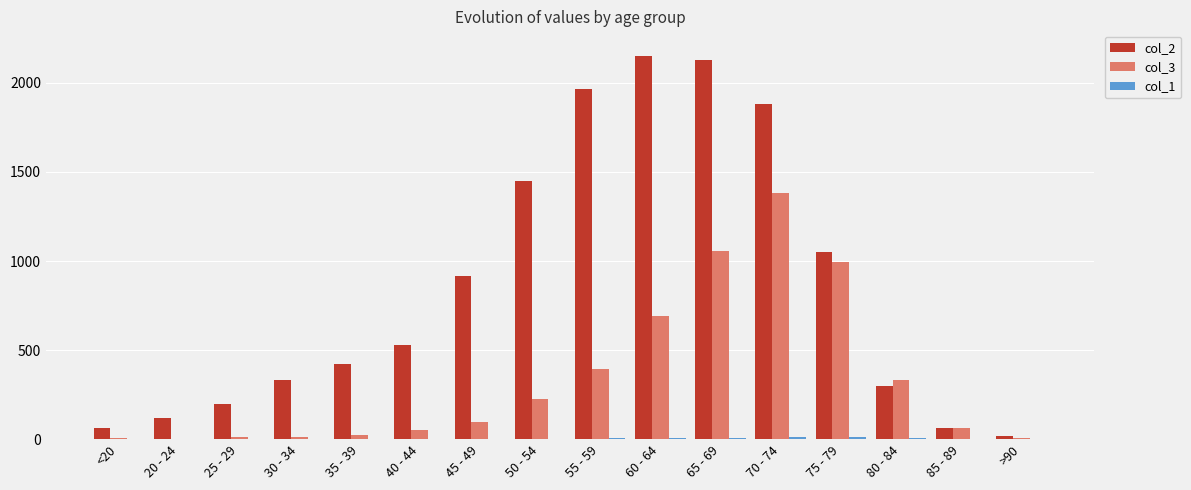

Is it true that col_2 equals 2151 at 60 - 64?

True